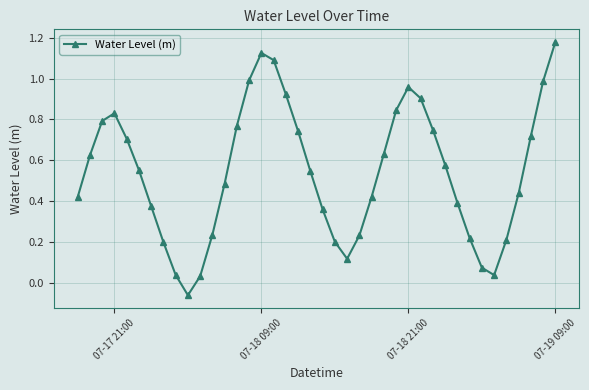

True or false: there are more than 1 points higher than both neighbors.

True